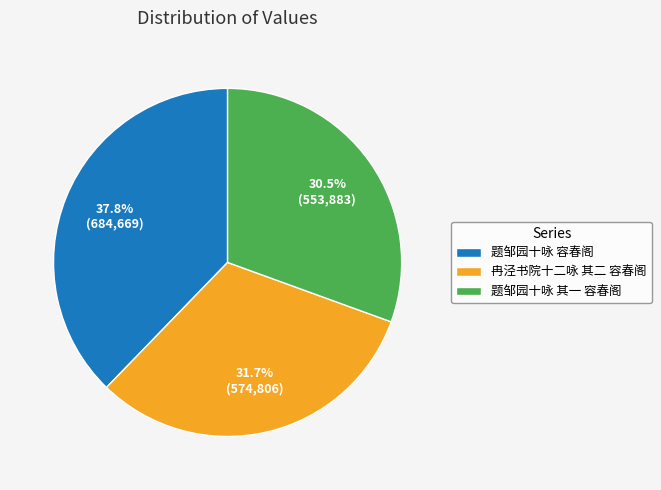

To the nearest percent, what is the difference between the largest and smallest slice percentages?

7%